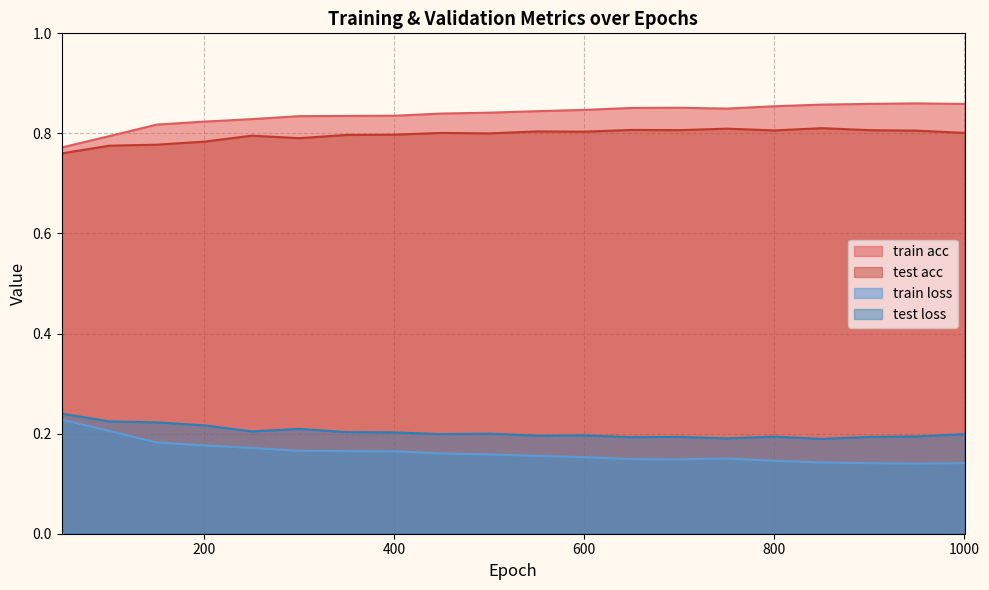

Between 500 and 1000, which series saw the biggest shift?

train loss